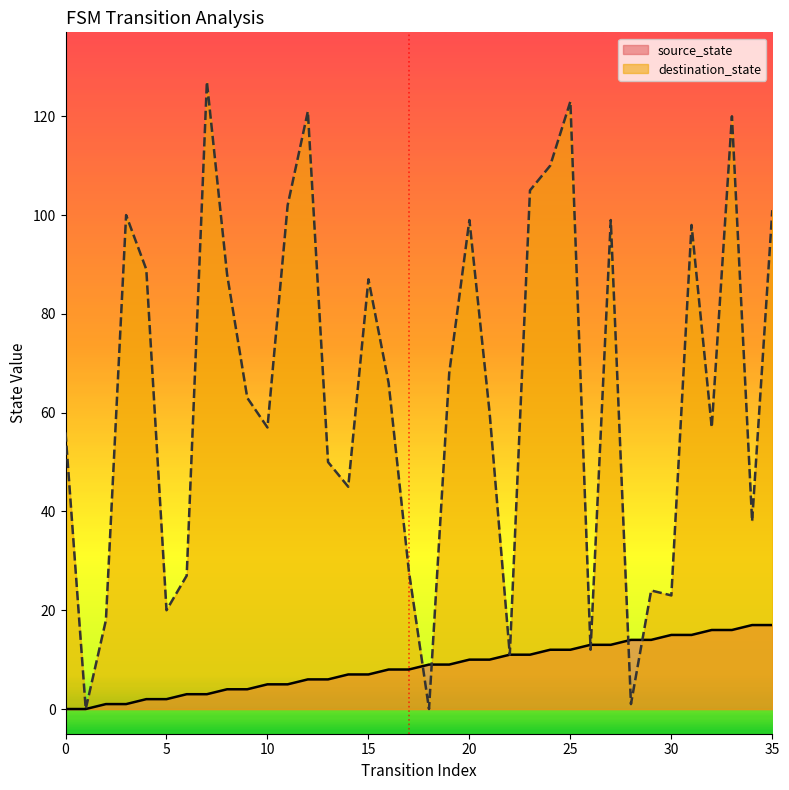

What are all the series names shown in the legend?

source_state, destination_state